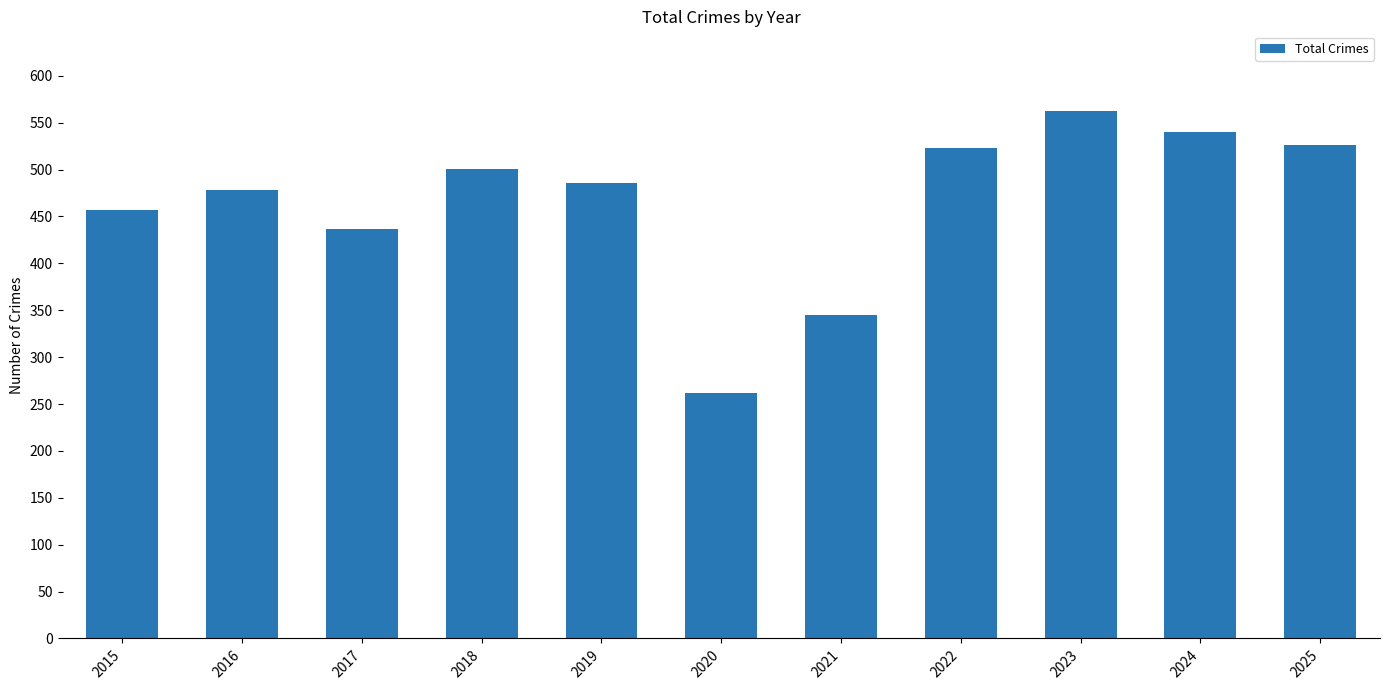

Reading left to right, transcribe all the data shown in this chart.

457	478	437	501	486	262	345	523	563	540	526